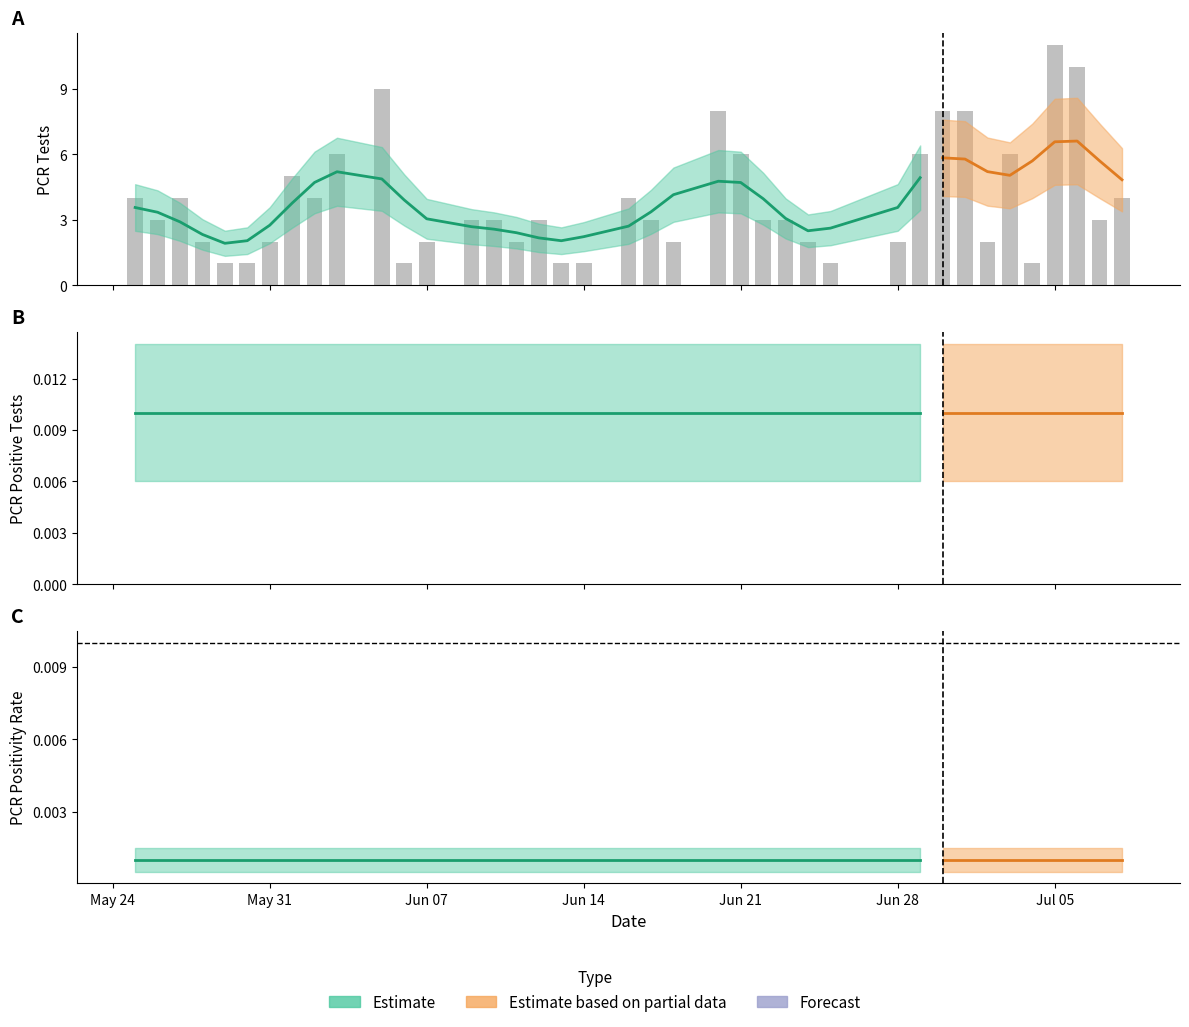

The pcr_positivity_GREENLEE series shows 0 at 10. True or false?

True